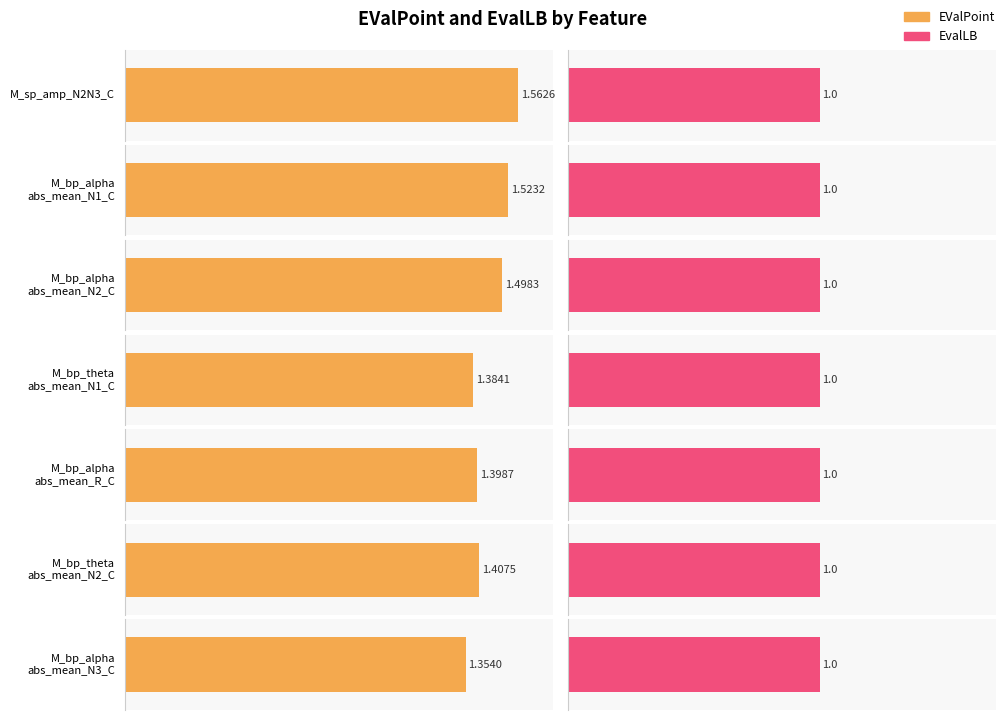

Count the number of data series in this chart.

2